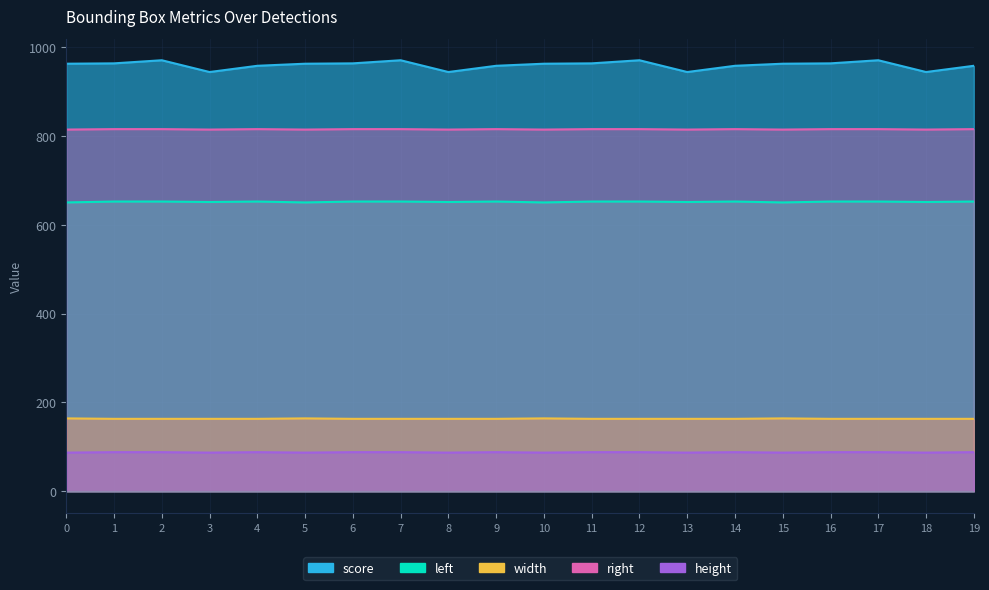

The value of left at 12 is 652.0. True or false?

True